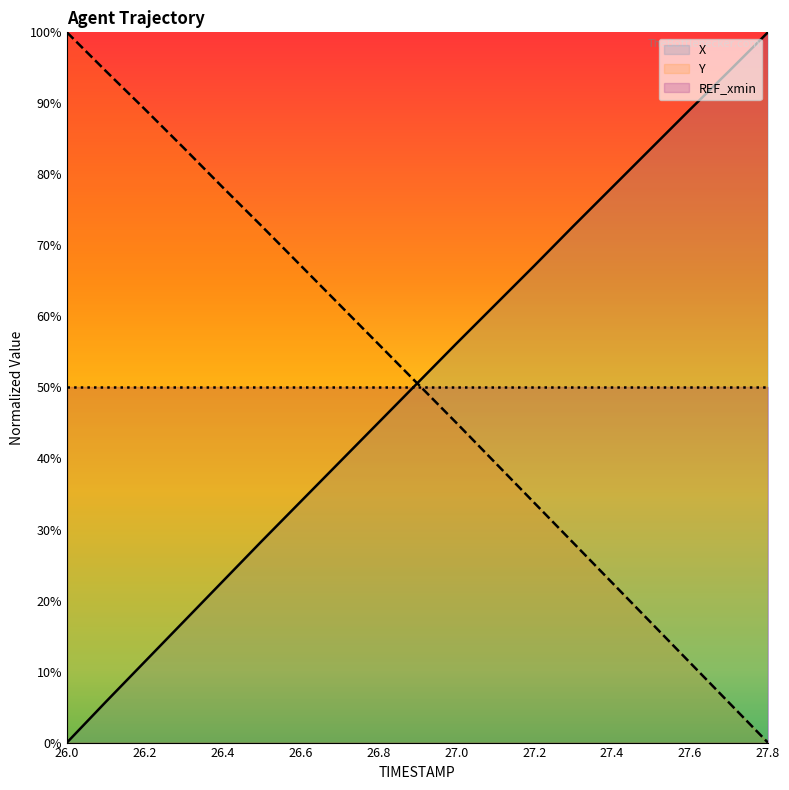

At which label does X reach its minimum?

26.0